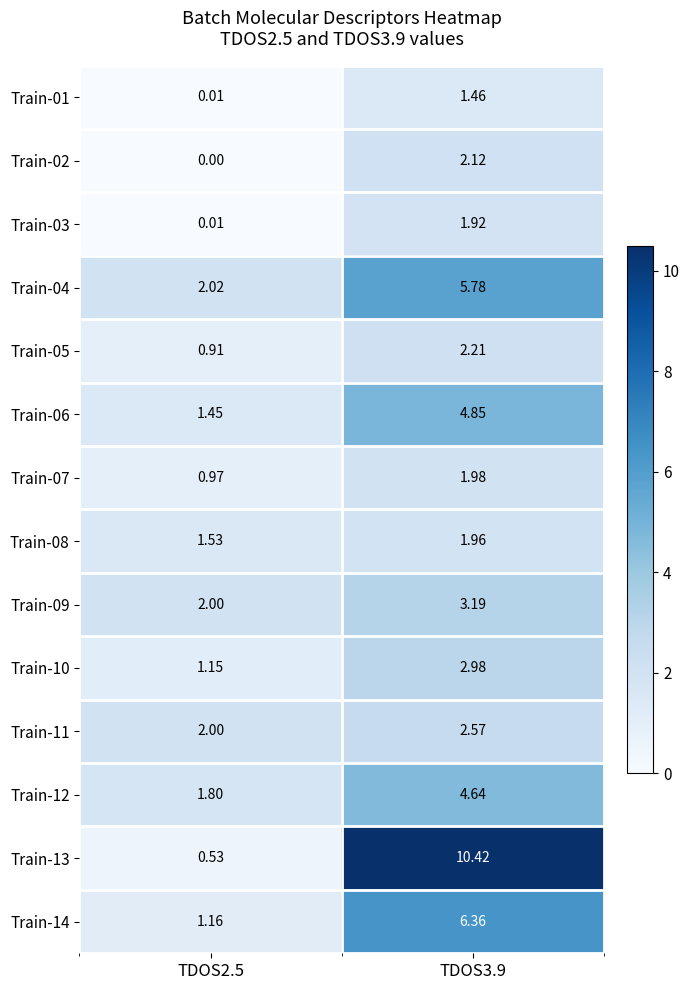

Is the value of Train-09 at TDOS3.9 greater than the value of Train-08 at TDOS2.5?

Yes